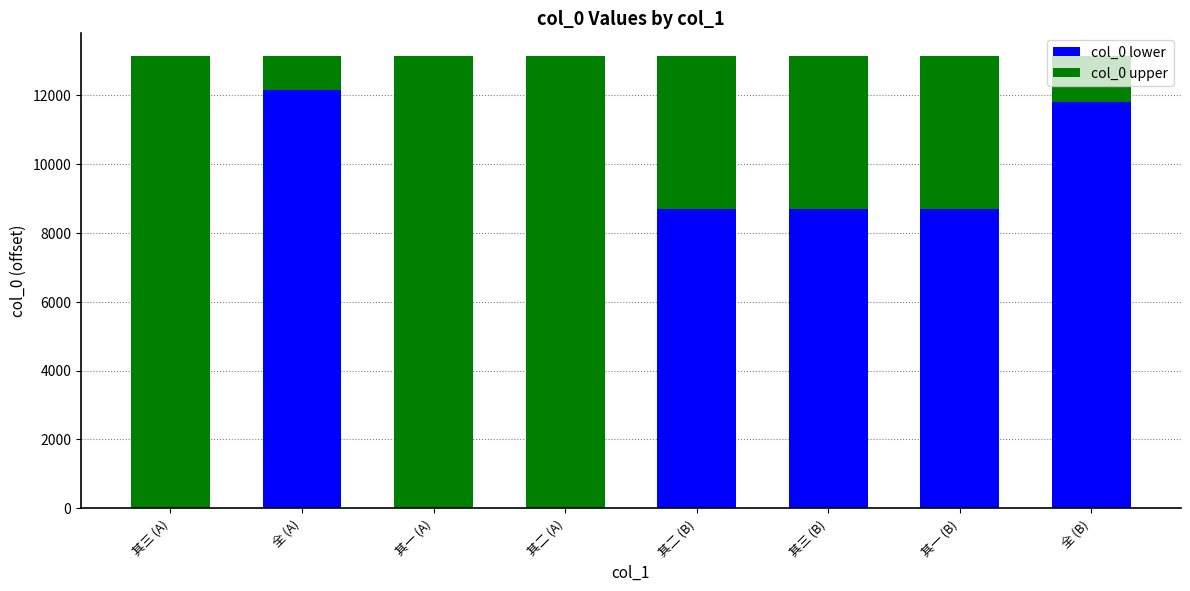

The col_0 lower series shows 12159 at 全 (A). True or false?

True